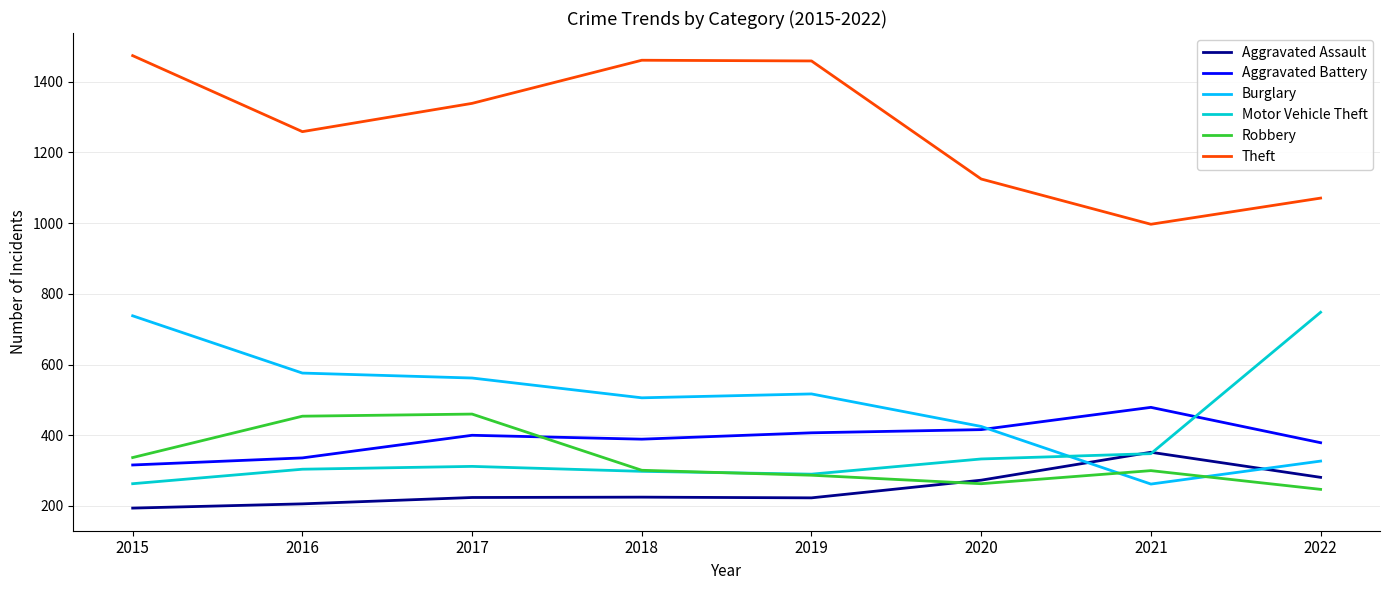

What are all the series names shown in the legend?

Aggravated Assault, Aggravated Battery, Burglary, Motor Vehicle Theft, Robbery, Theft